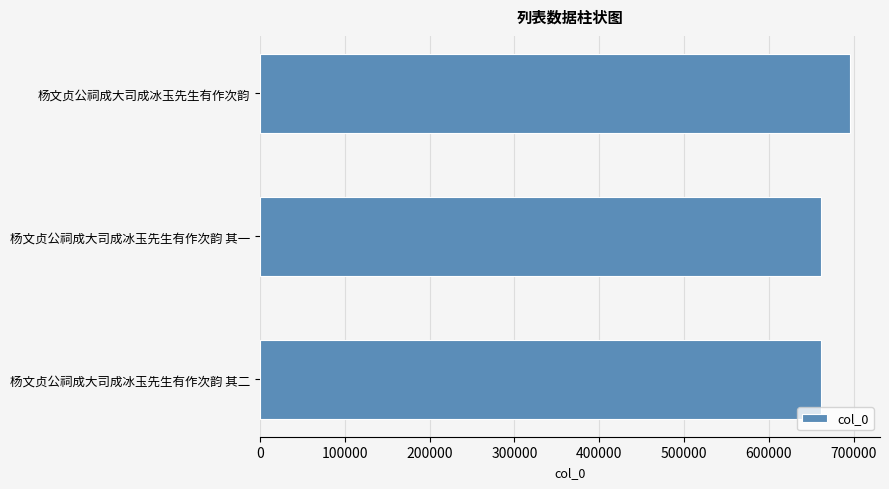

How many categories are shown in the chart?

3